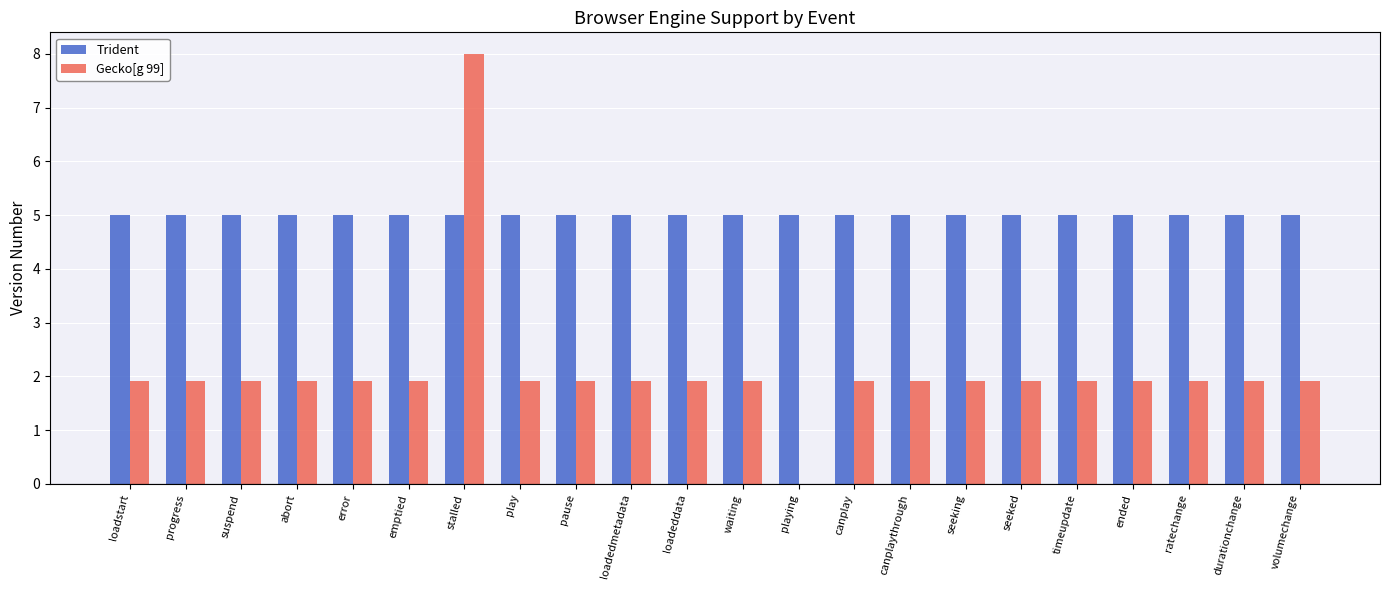

Which category has the highest value in the Gecko[g 99] series?

stalled